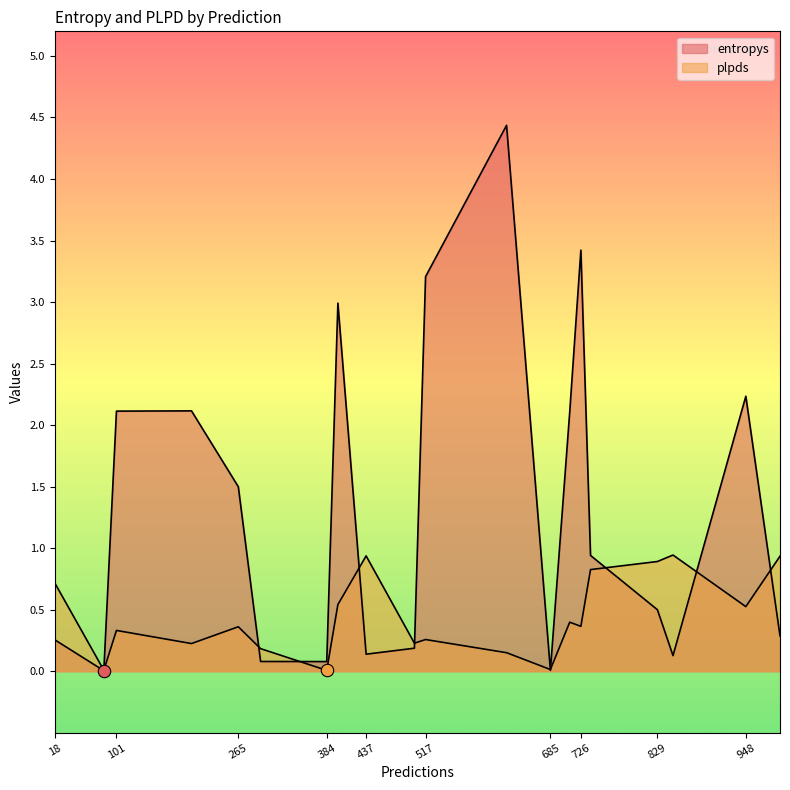

At which category is the sum across all series the highest?

626